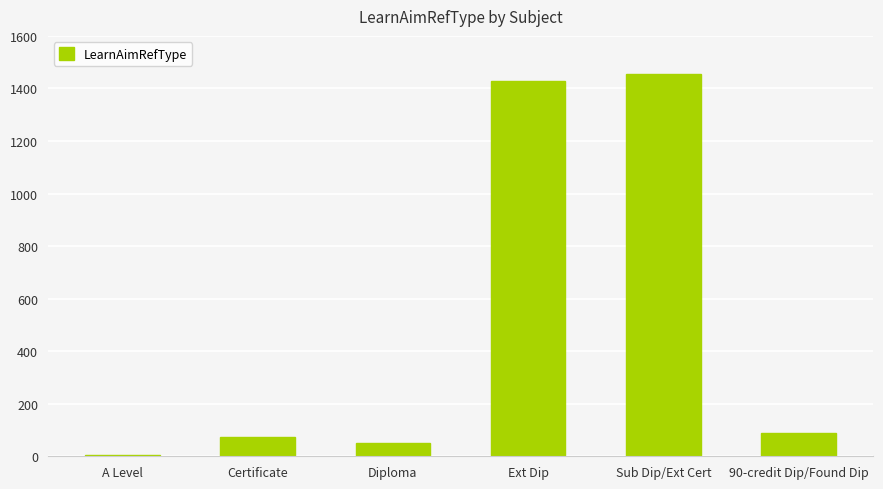

Where is the data nearest to the value 729?

90-credit Dip/Found Dip